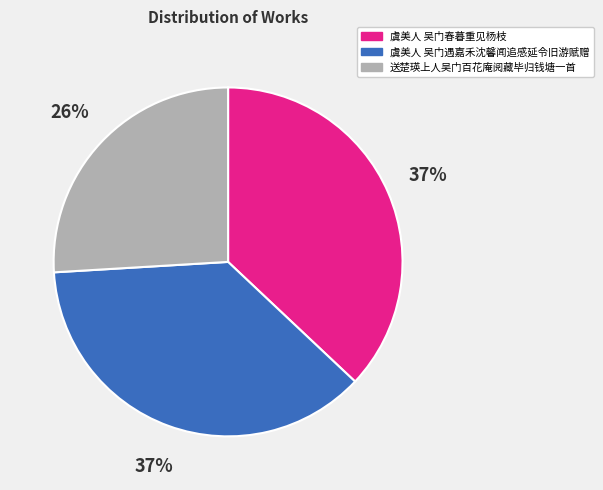

To the nearest percent, what is the average slice percentage?

33%